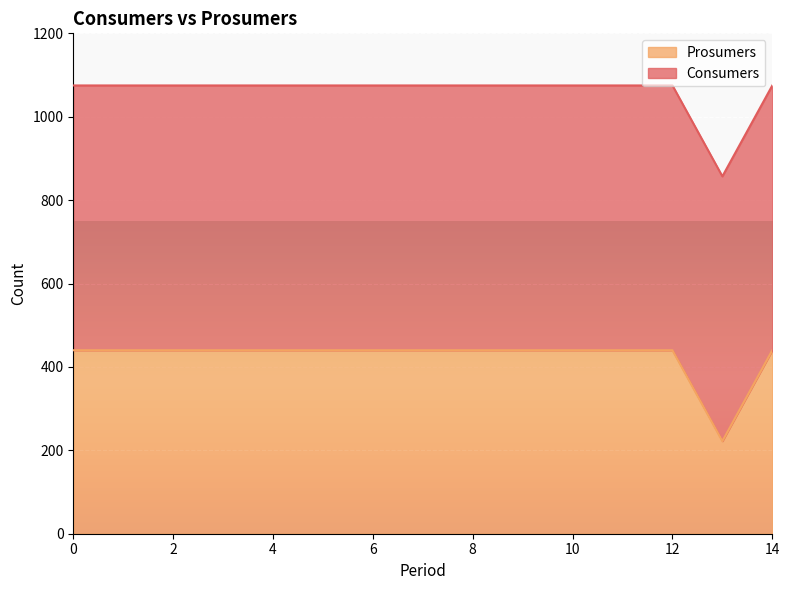

What is the minimum value shown in the chart?

222